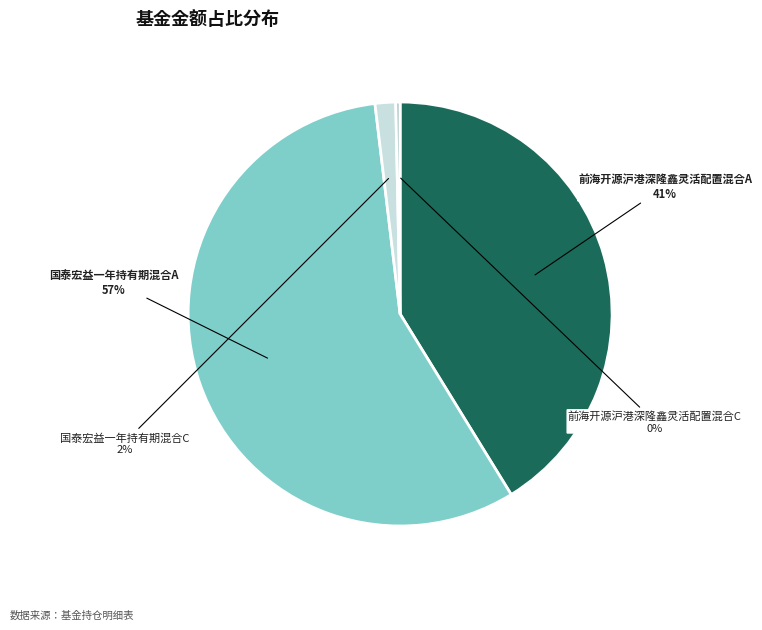

To the nearest percent, what is the difference between the 国泰宏益一年持有期混合A and 前海开源沪港深隆鑫灵活配置混合A slice percentages?

16%